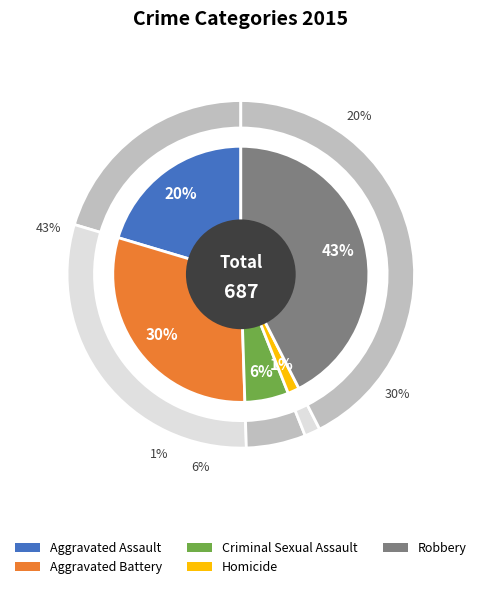

Is it true that Aggravated Assault is 20% of the pie?

True